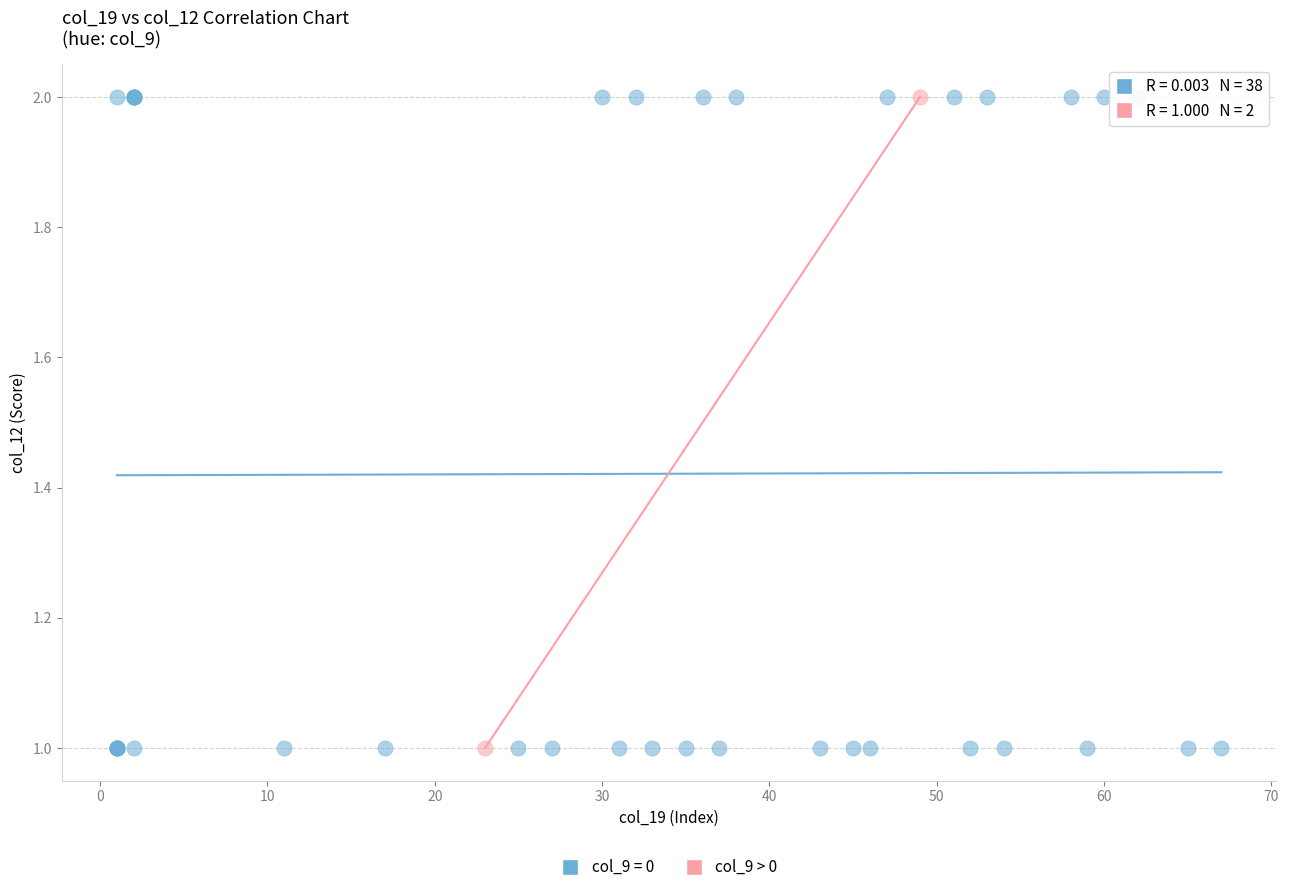

What are all the series names shown in the legend?

col_9 = 0, col_9 > 0